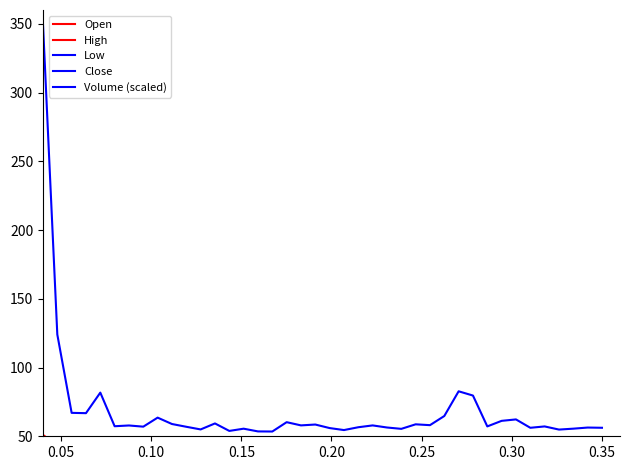

Count the number of data series in this chart.

5